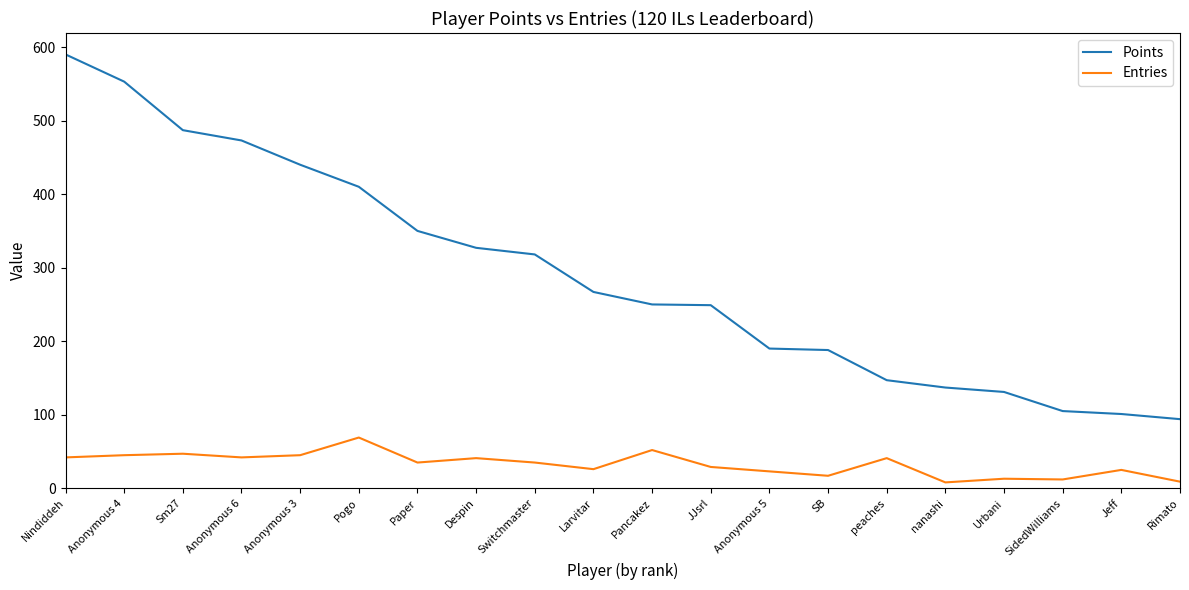

What is the approximate value of Points at SidedWilliams?

105